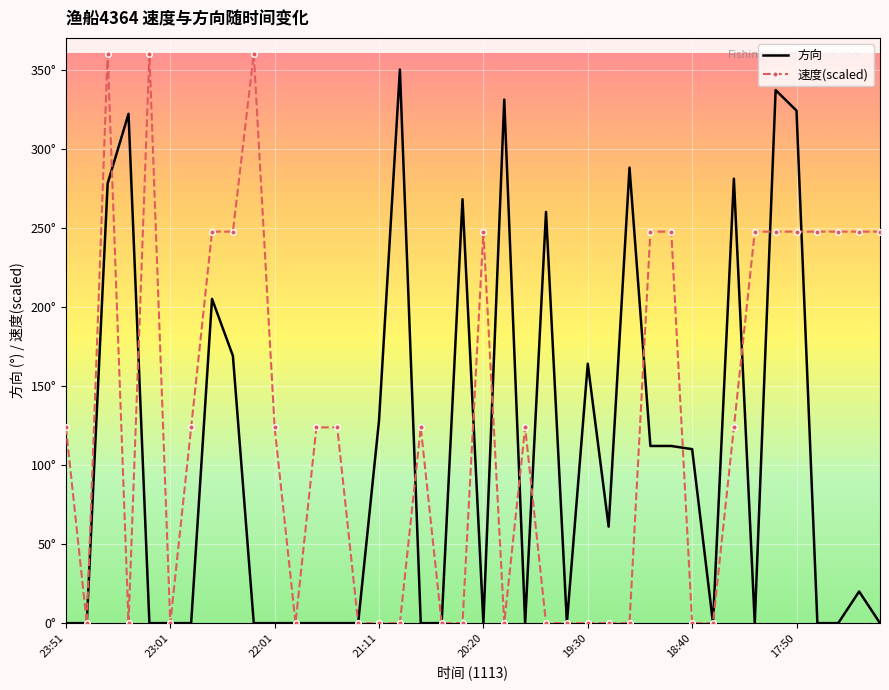

Which series ends up on top after the final intersection of 方向 and 速度(scaled)?

速度(scaled)